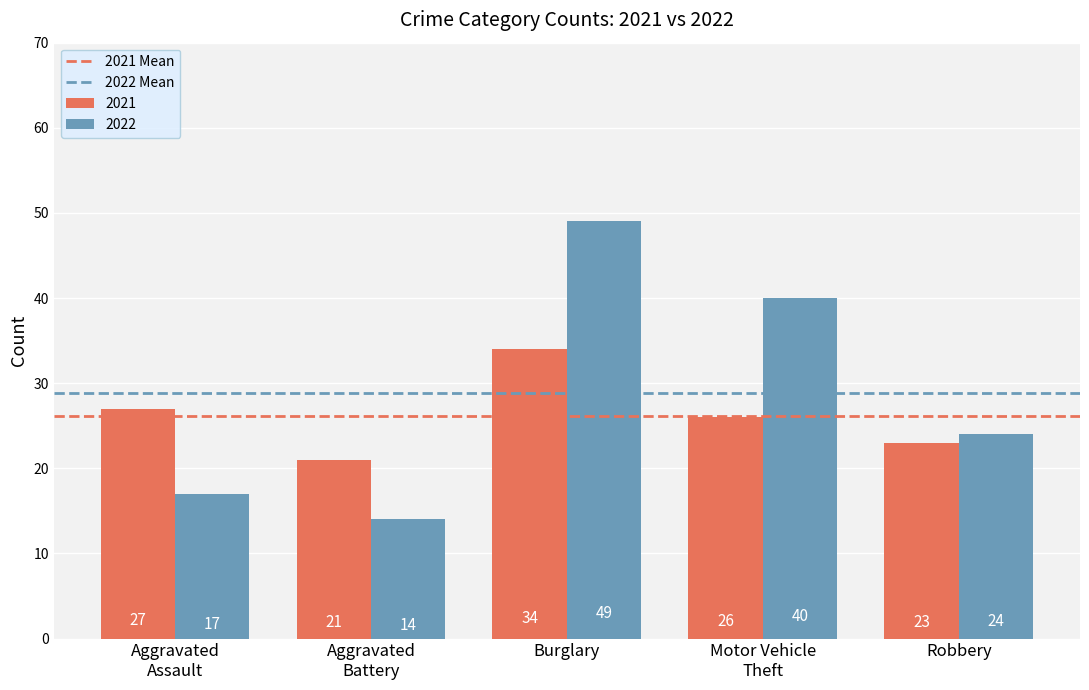

The 2022 series shows 24 at Robbery. True or false?

True